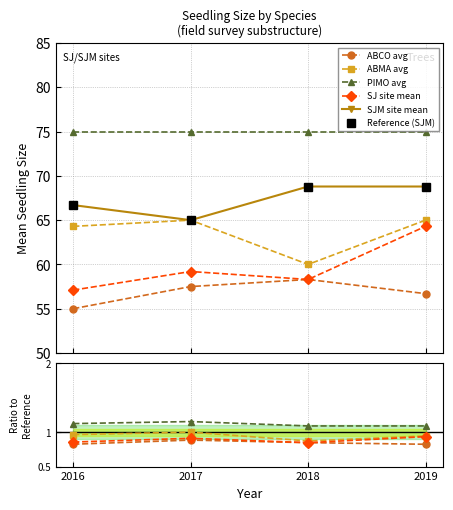

Which category has the highest value across all series?

2018